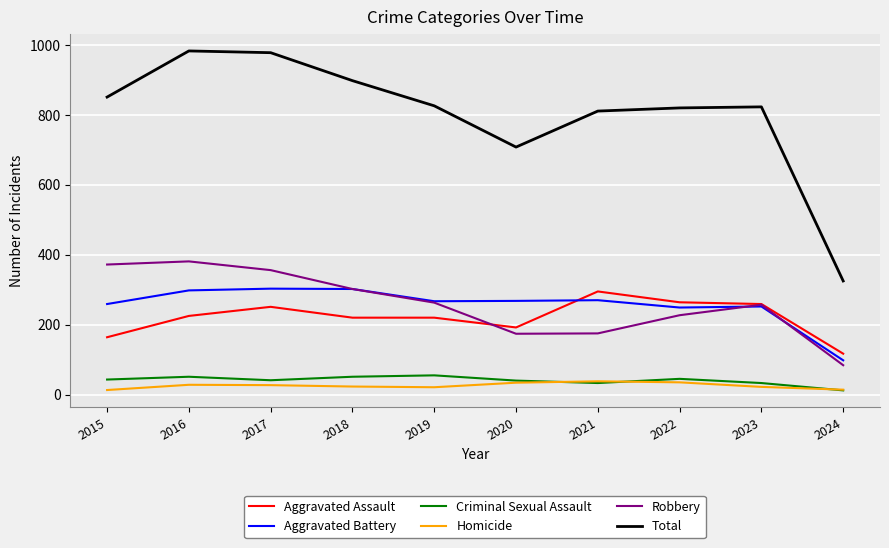

How many lines are shown in the chart?

6